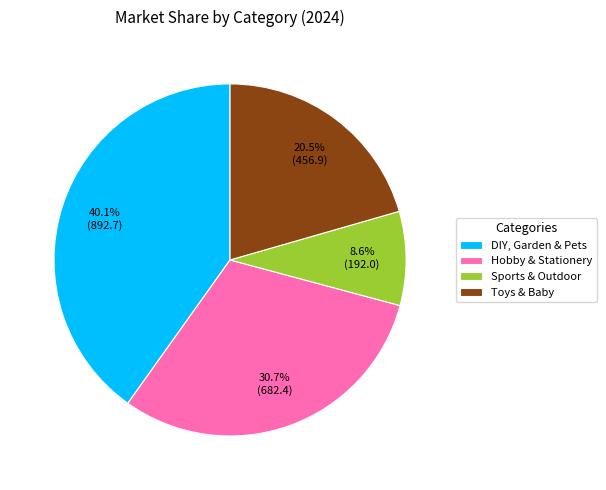

Which slice is the smallest?

Sports & Outdoor